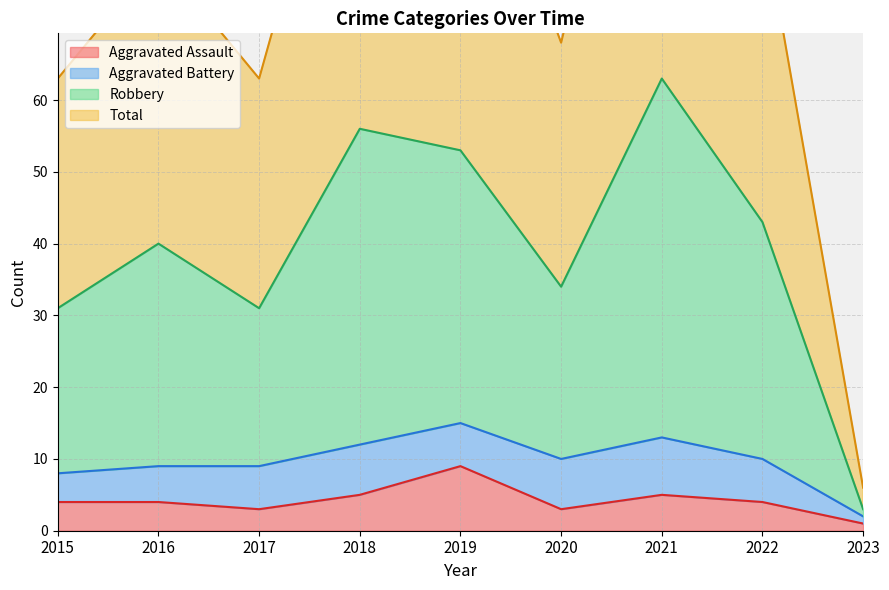

At which label does Robbery first exceed 40?

2018